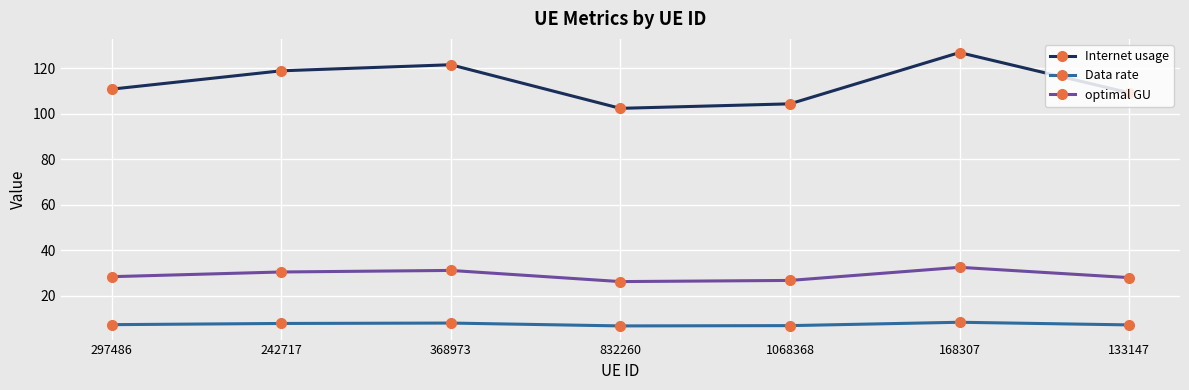

Is the value of optimal GU at 297486 greater than the value of Data rate at 832260?

Yes